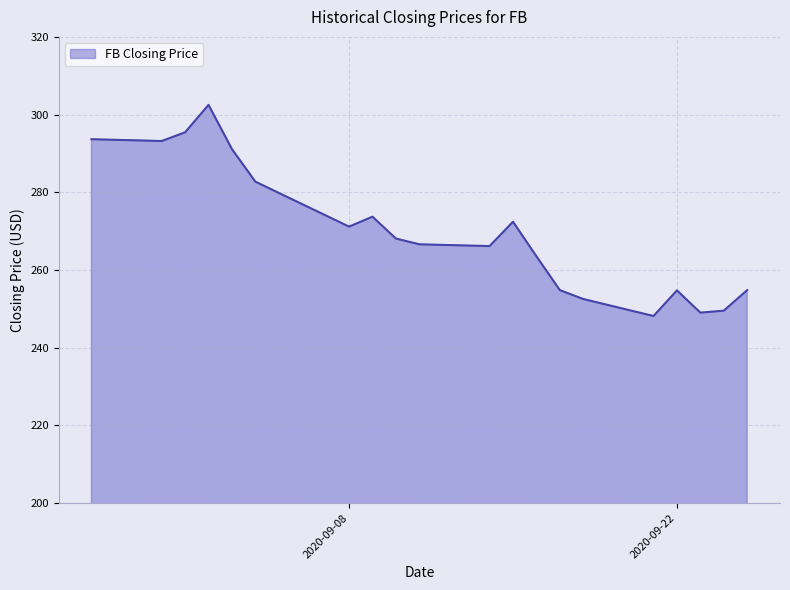

What is the maximum value shown in the chart?

302.5